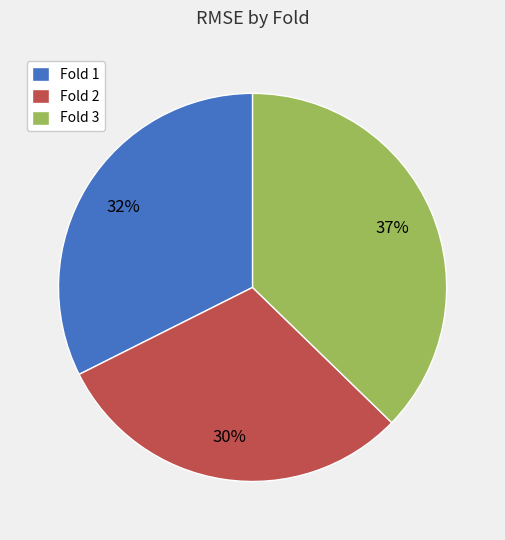

Rank the categories by value from lowest to highest.

Fold 2, Fold 1, Fold 3